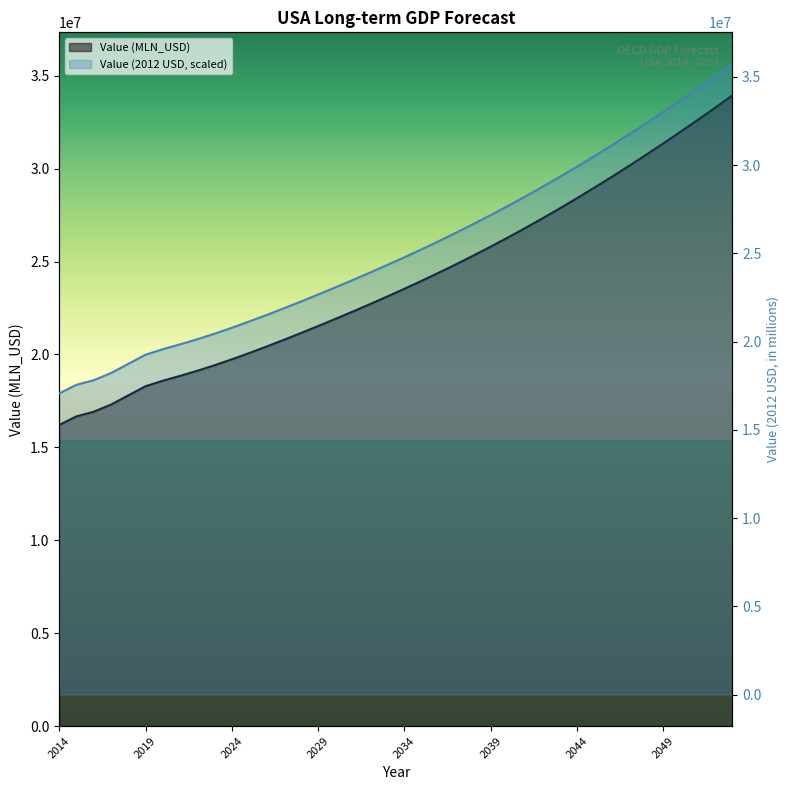

Rank the series by their maximum value, from lowest to highest.

Value (MLN_USD), Value (2012 USD)